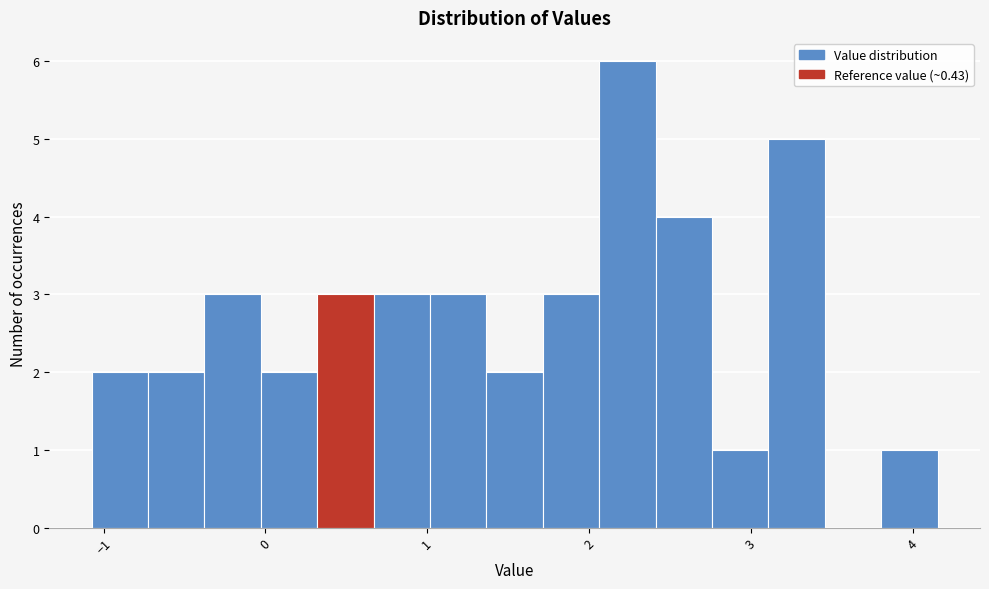

Around what value on the x-axis is the tallest bar? Give the approximate position of its centre, as read against the axis.

2.2